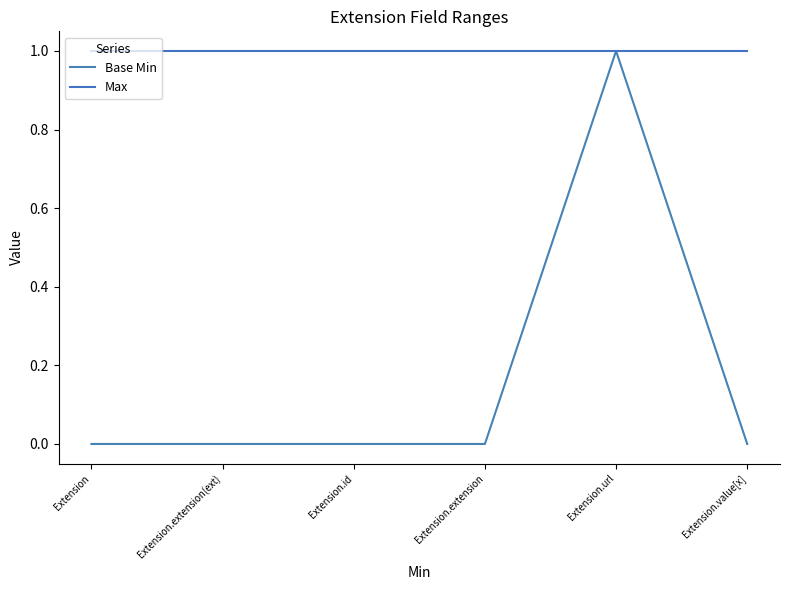

How many lines are shown in the chart?

2